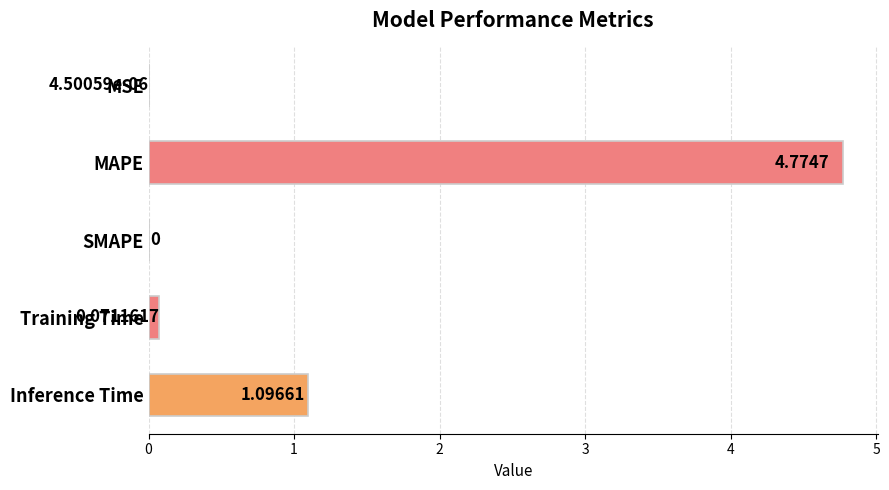

At which label is the value closest to 2?

Inference Time